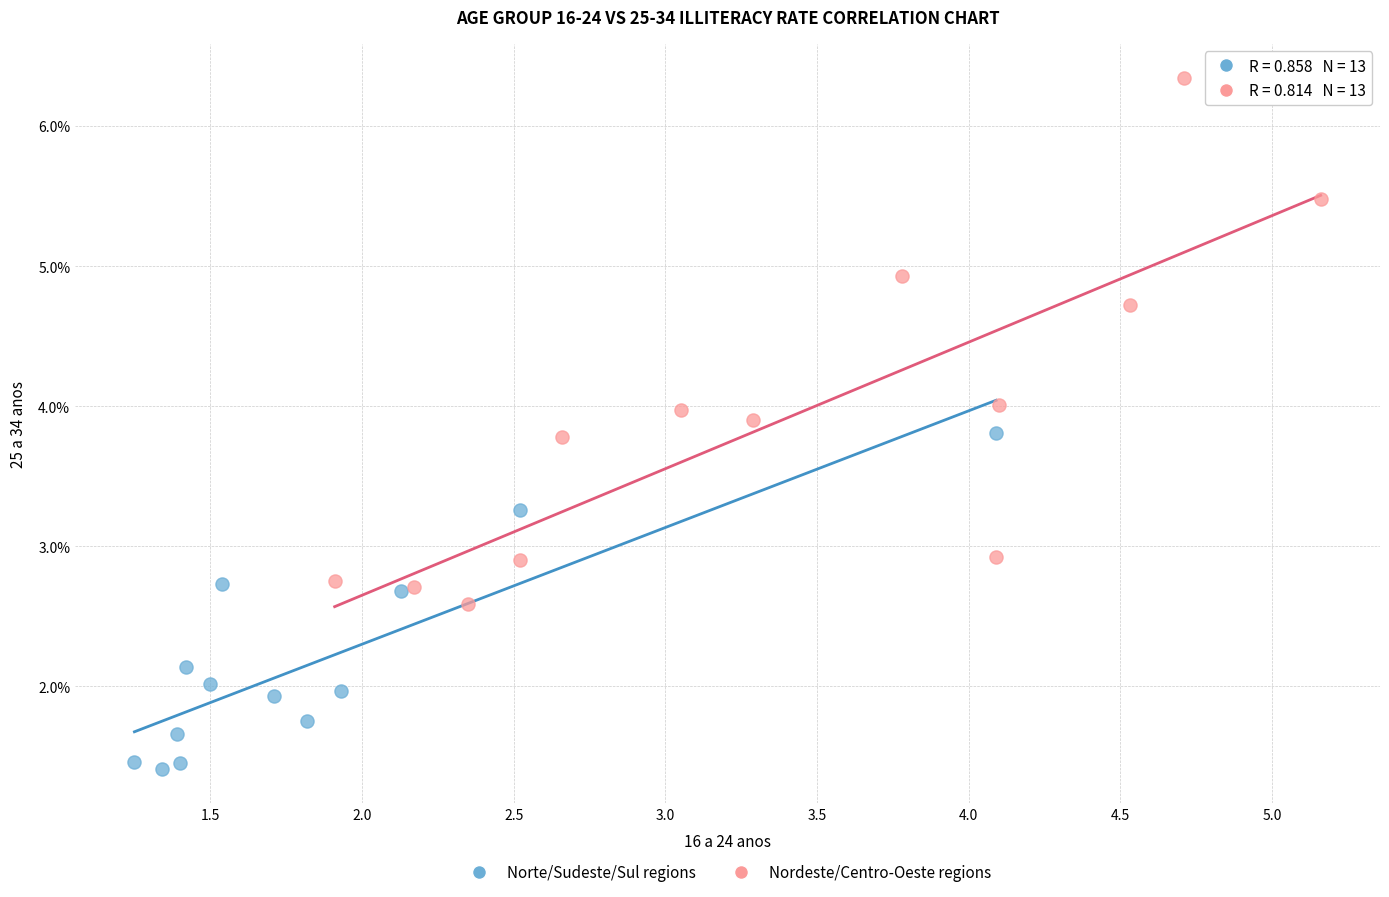

Which series contains the highest Y value?

Nordeste/Centro-Oeste regions